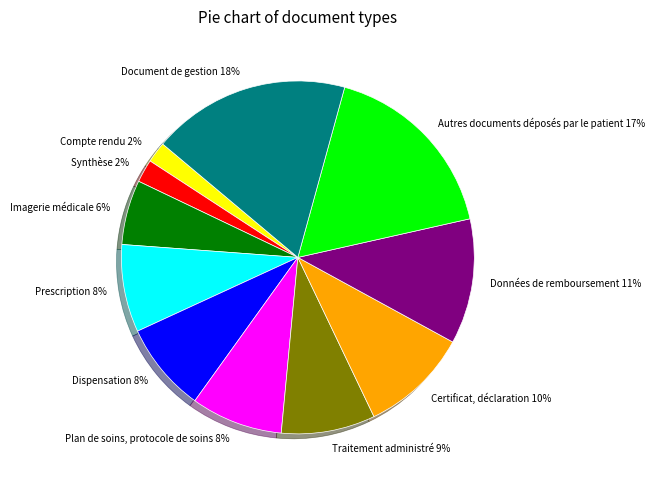

What is the ratio of the value at Compte rendu to the value at Certificat, déclaration?

0.2